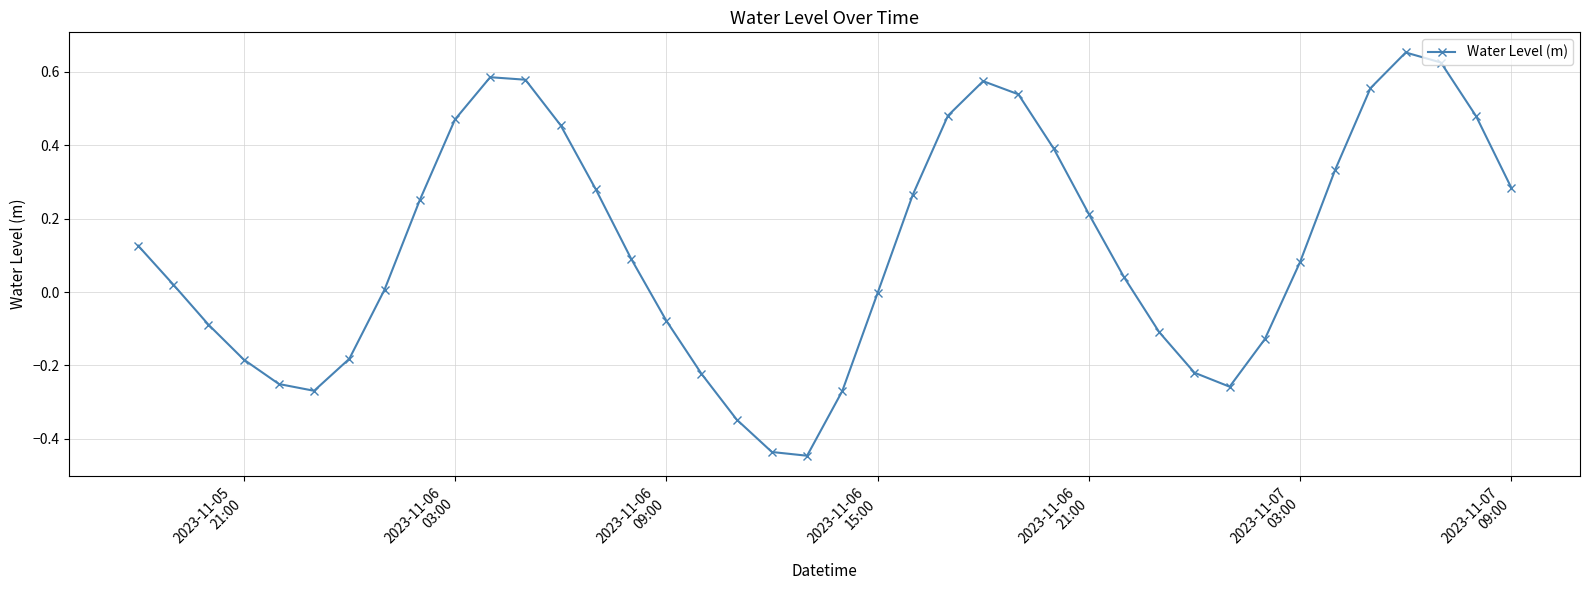

What is the difference between the maximum and second lowest values?

1.1